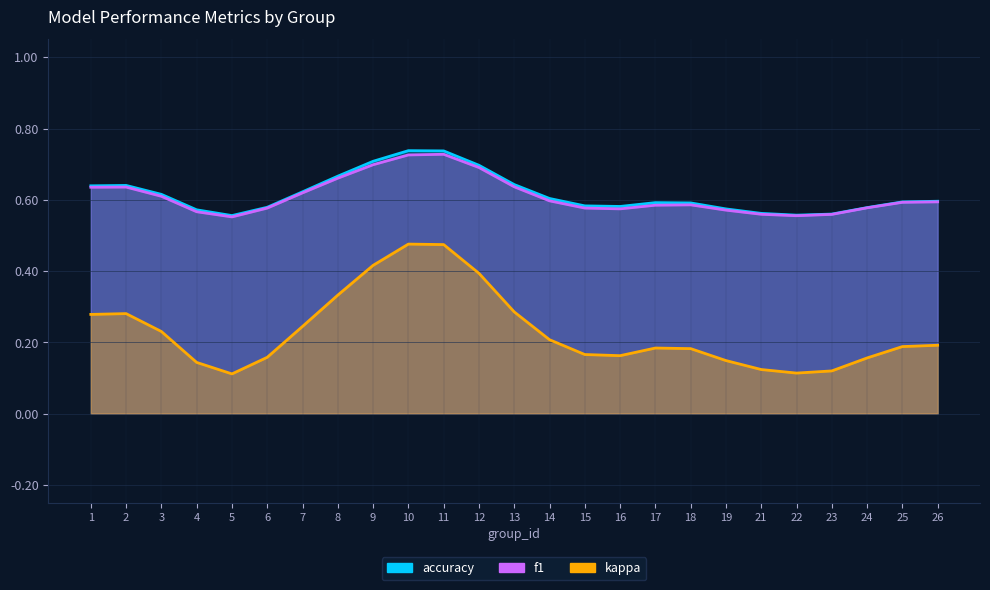

At how many categories does at least one series exceed 0?

25